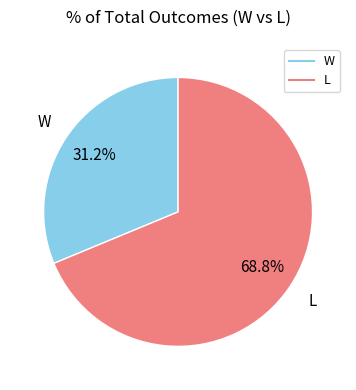

Count the number of slices in the pie.

2